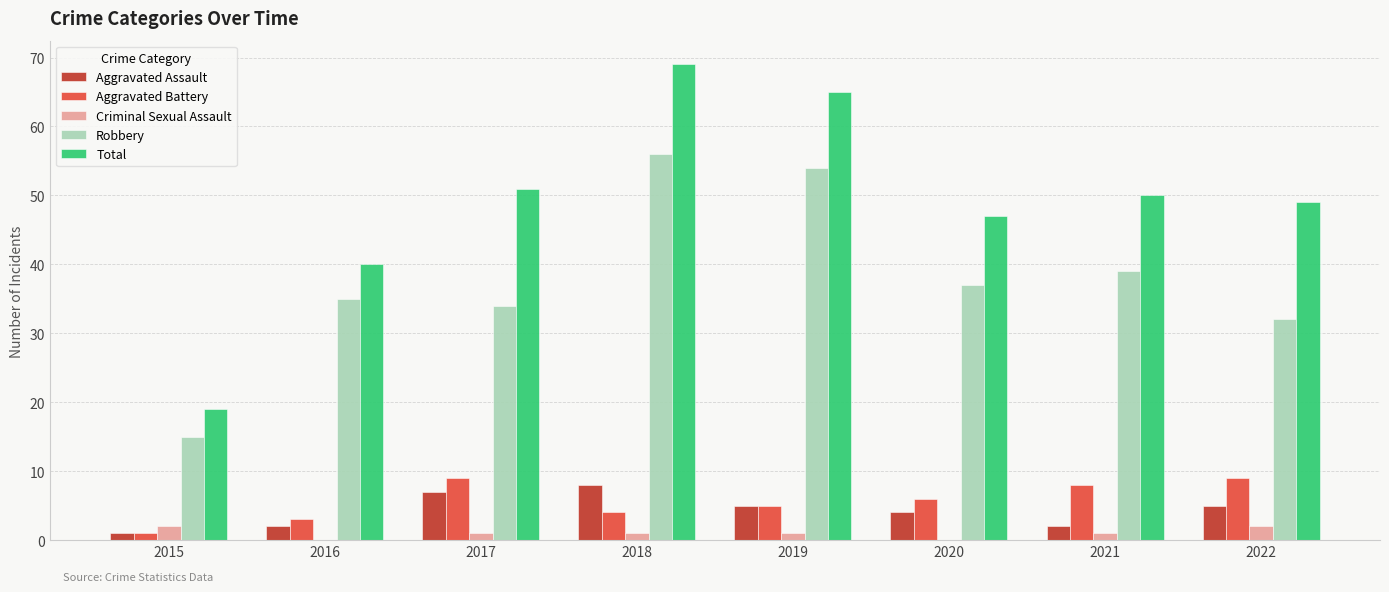

What is the difference between the Criminal Sexual Assault values at 2020 and 2022?

2